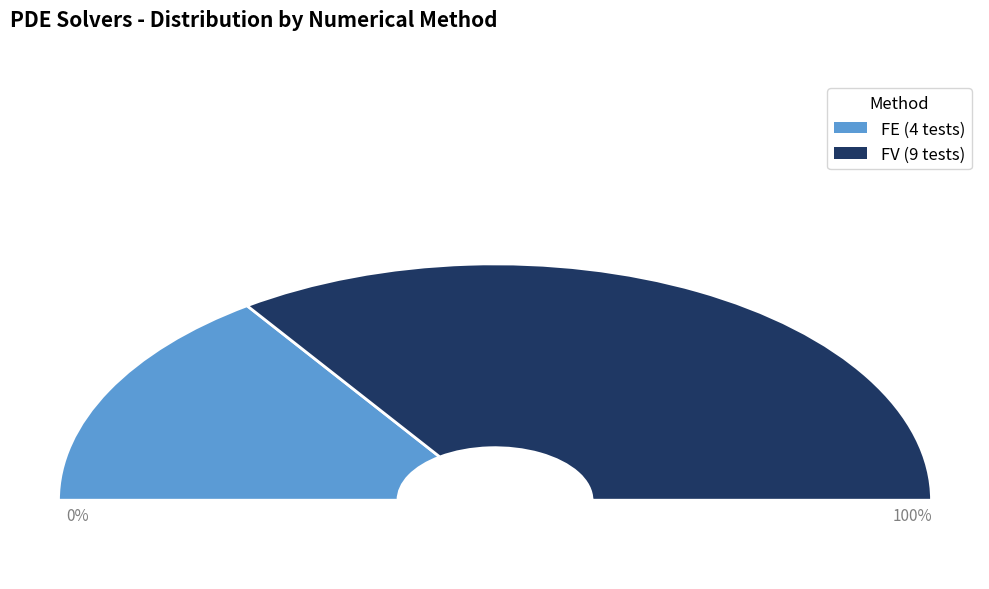

What is the ratio of the value at FE to the value at FV?

0.4